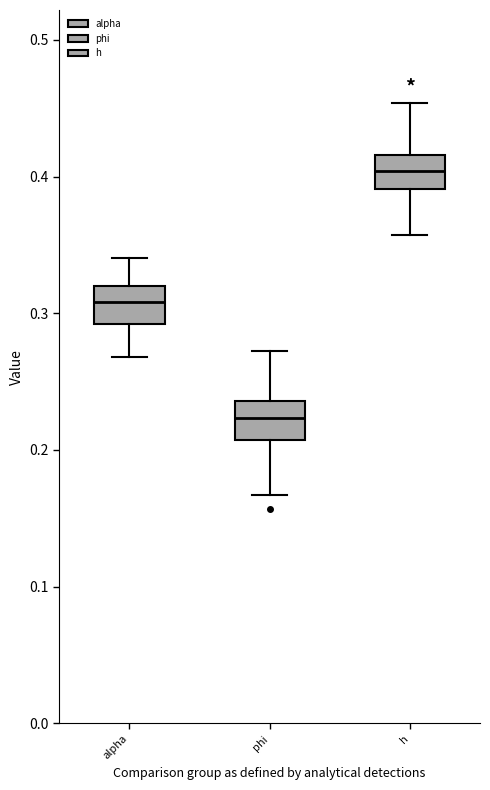

Which box's median line is the lowest?

phi